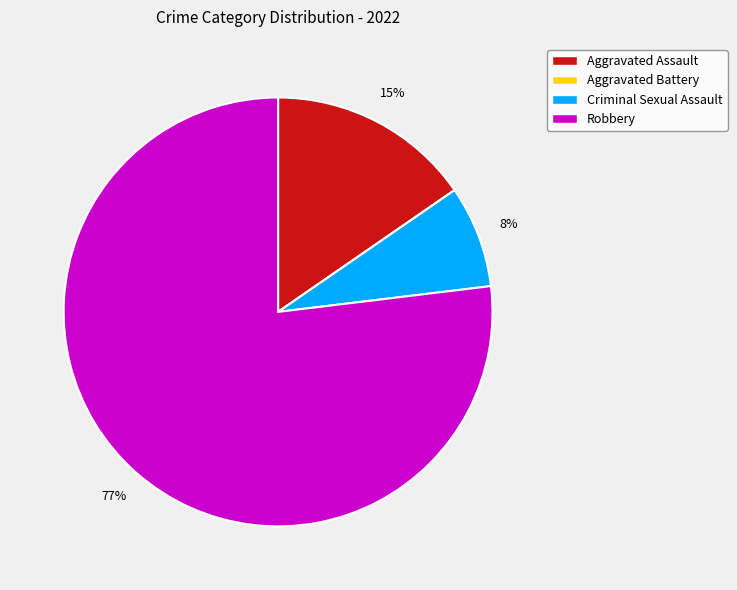

What is the largest slice in the pie chart?

Robbery